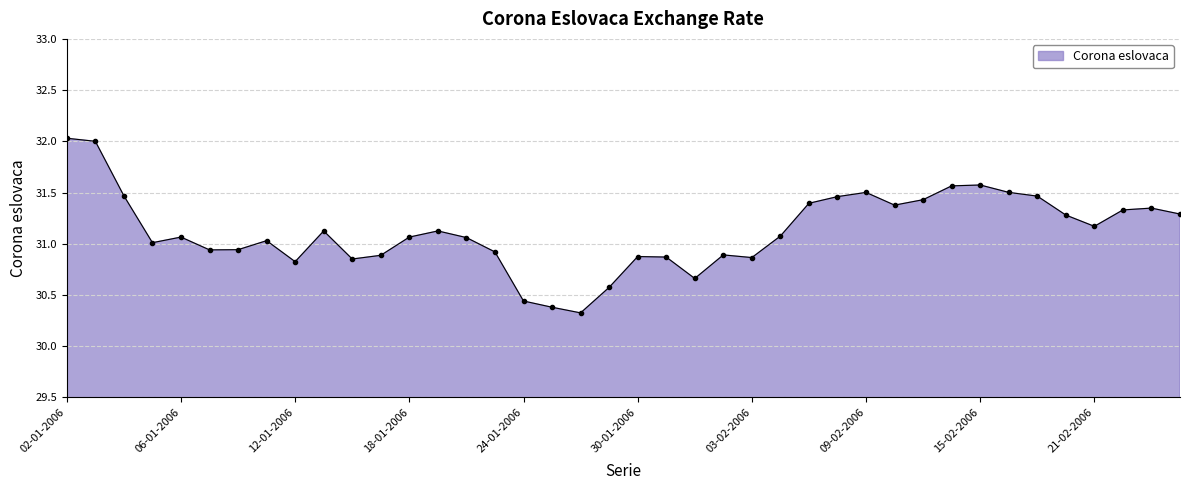

True or false: the data has more than 1 interior local peaks.

True